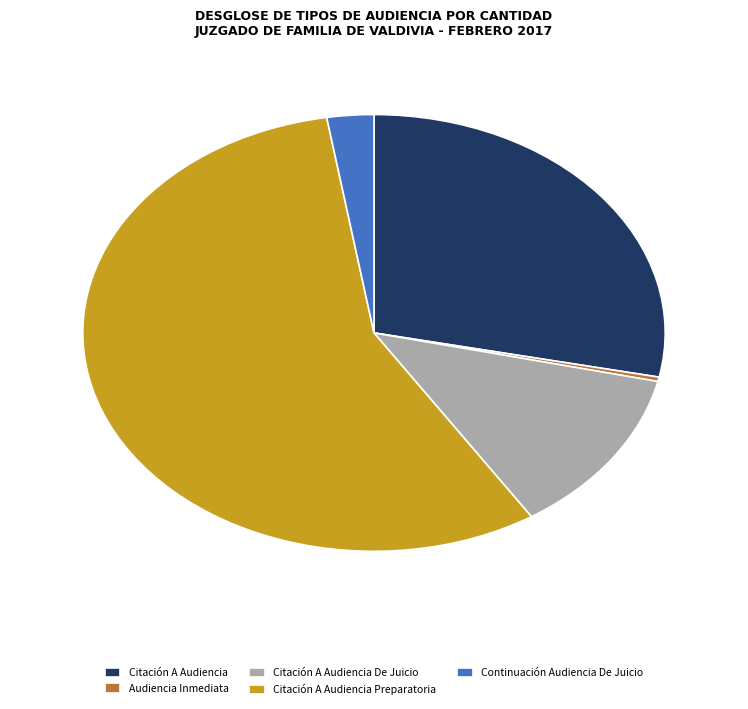

Which category has the biggest portion of the pie?

Citación A Audiencia Preparatoria